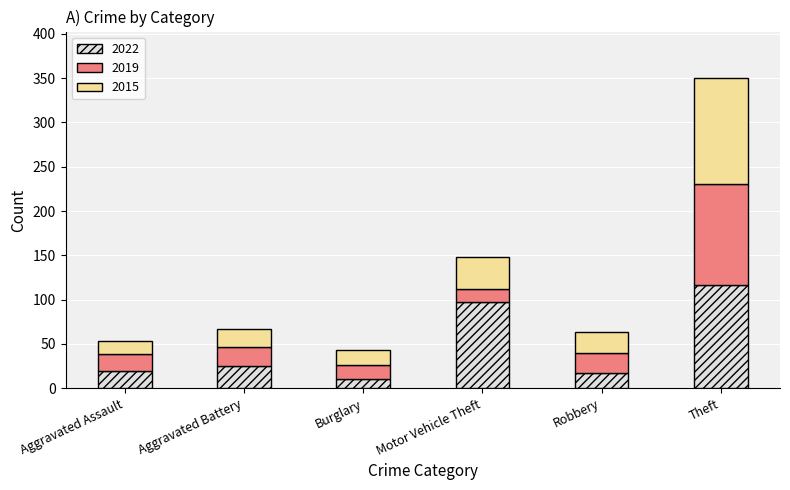

At which category is the sum across all series the highest?

Theft